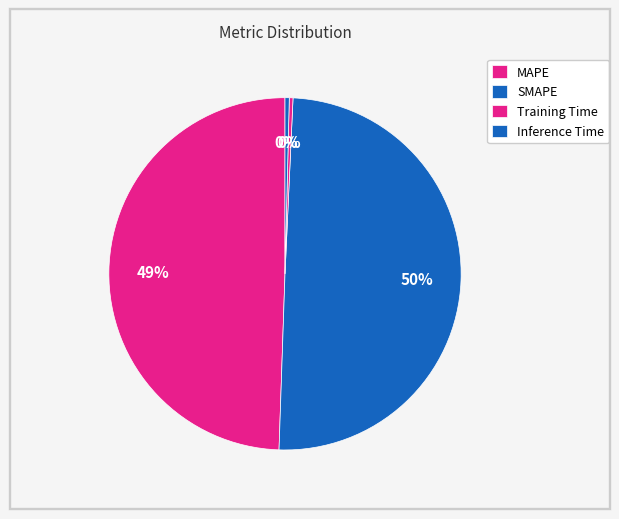

Combined, do MAPE and SMAPE account for over 50%?

Yes